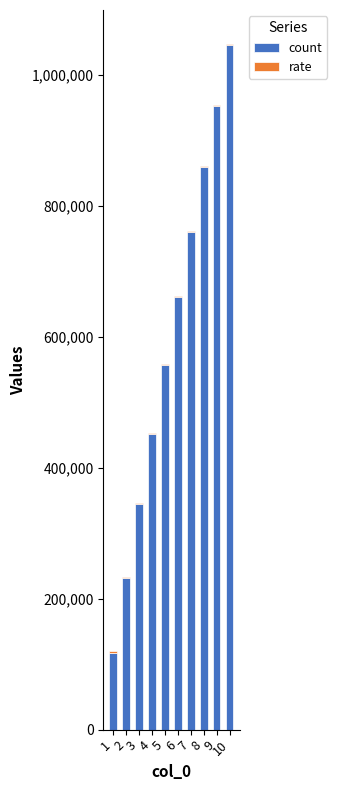

At which category is the sum across all series the highest?

10